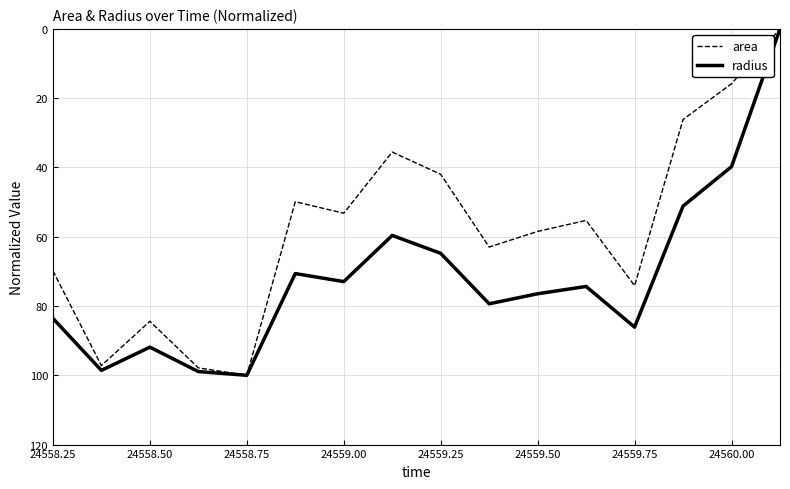

List the series in order of their overall mean, lowest first.

area, radius